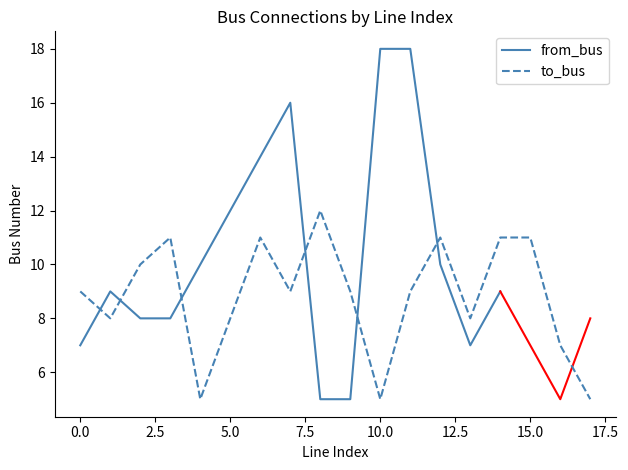

Which label corresponds to the smallest value in the chart?

4